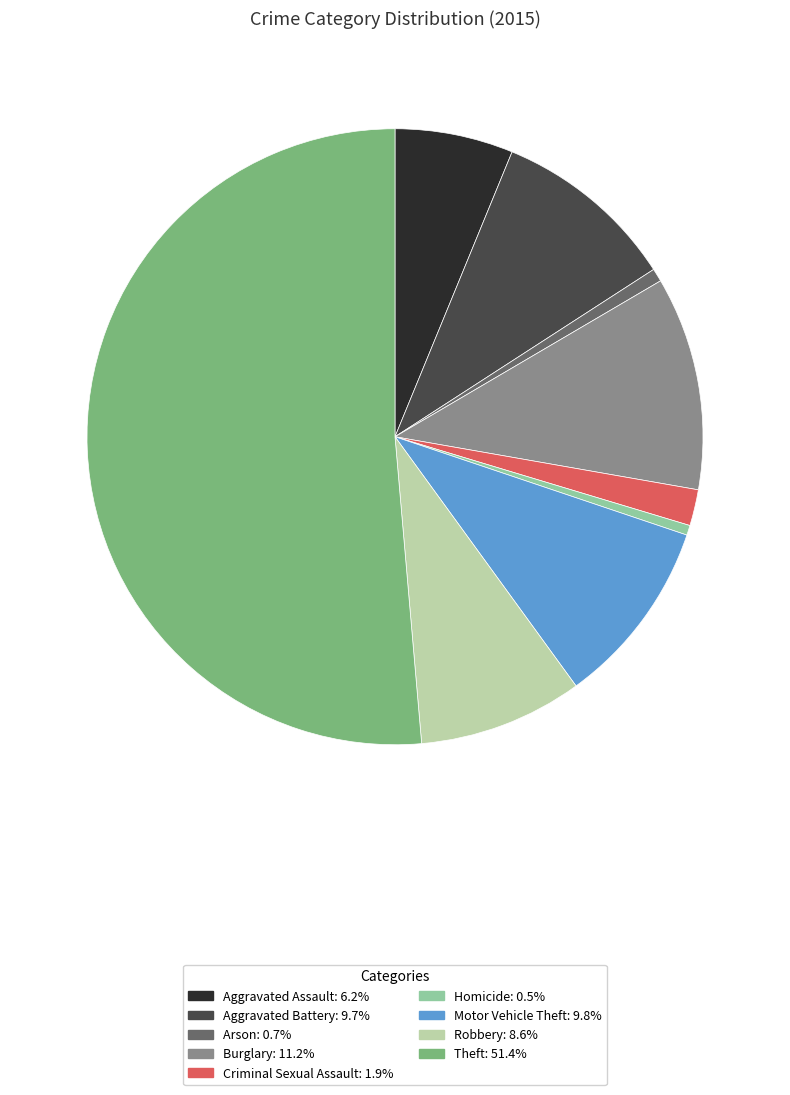

Combined, do Theft and Criminal Sexual Assault account for over 50%?

Yes